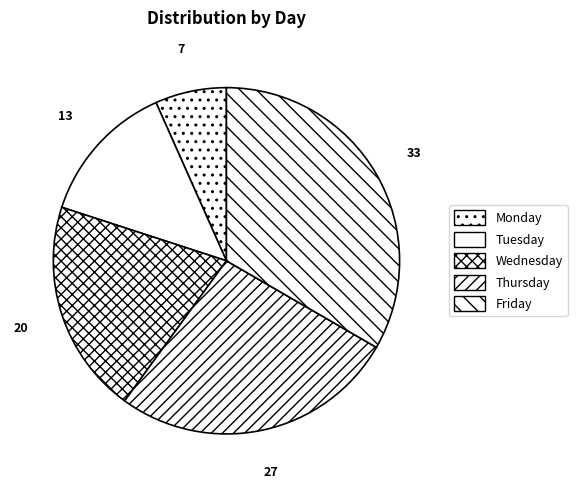

What percentage is the Monday slice, to the nearest percent?

7%